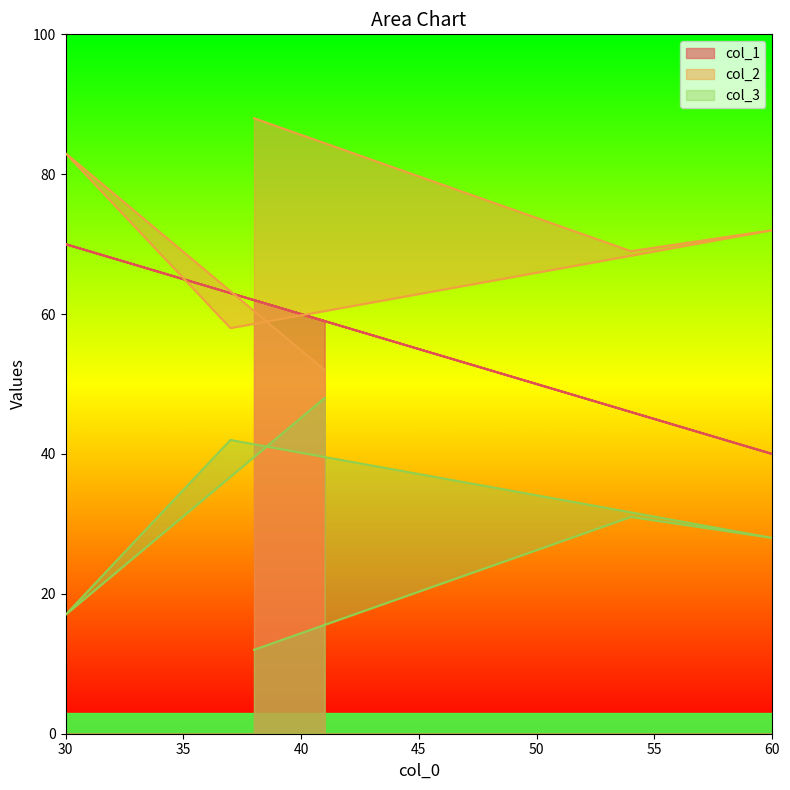

At how many categories does at least one series exceed 15?

6